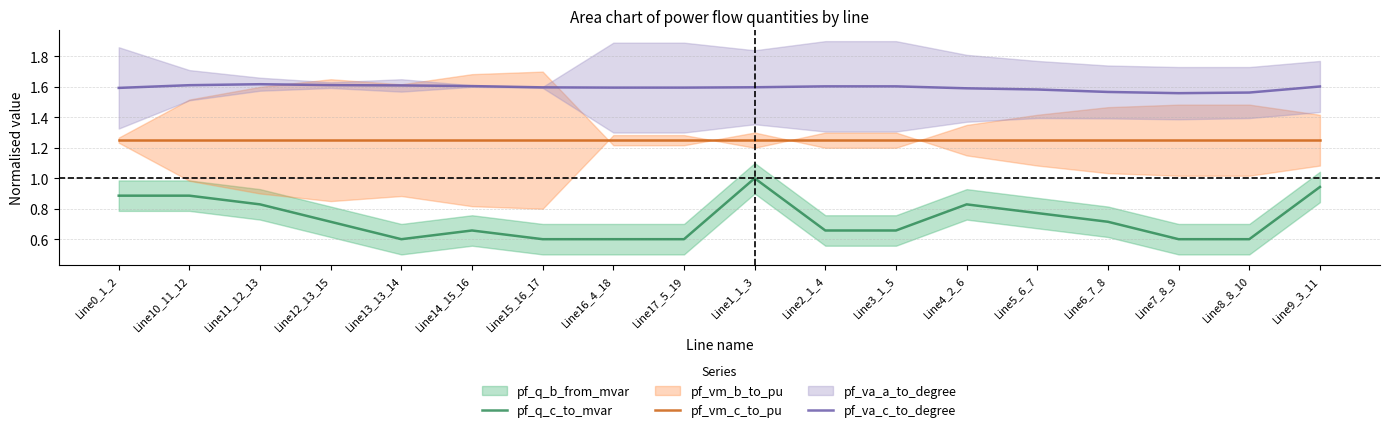

Reading left to right, list all the values displayed in this chart.

pf_q_c_to_mvar: 0.9	0.9	0.8	0.7	0.6	0.7	0.6	0.6	0.6	1.0	0.7	0.7	0.8	0.8	0.7	0.6	0.6	0.9
pf_vm_c_to_pu: 1.2	1.2	1.2	1.2	1.2	1.2	1.2	1.3	1.3	1.2	1.2	1.2	1.2	1.2	1.2	1.2	1.2	1.2
pf_va_c_to_degree: 1.6	1.6	1.6	1.6	1.6	1.6	1.6	1.6	1.6	1.6	1.6	1.6	1.6	1.6	1.6	1.6	1.6	1.6